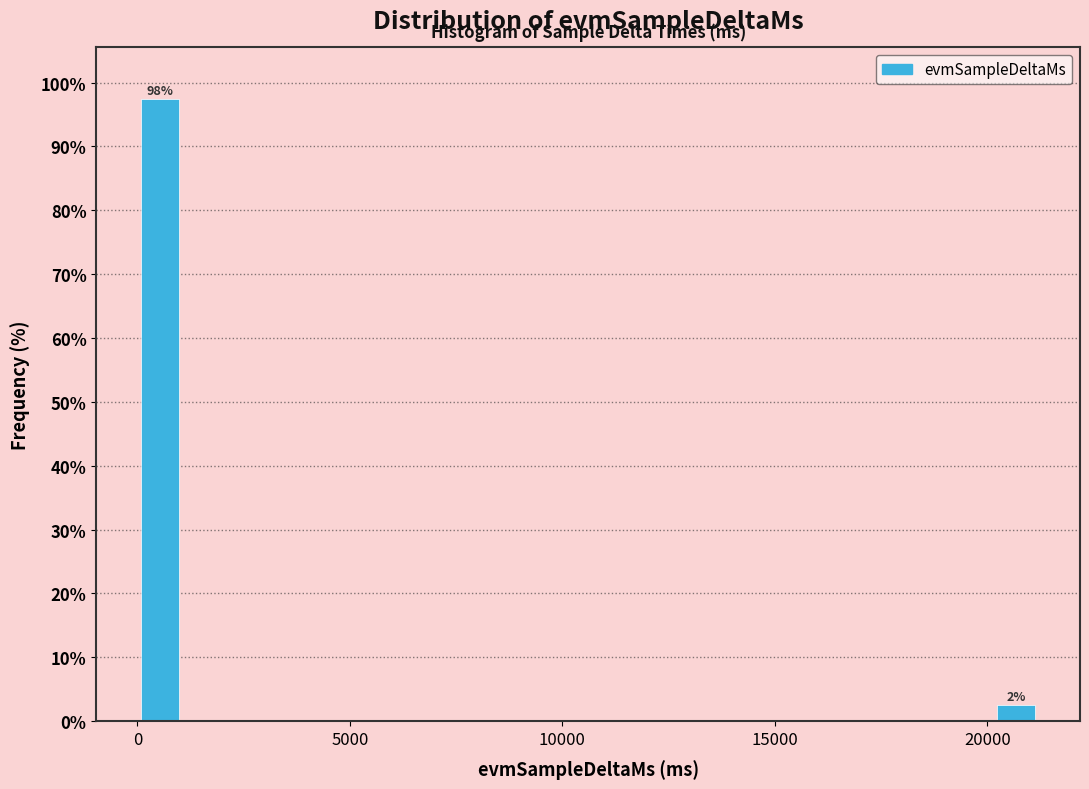

Around what value on the x-axis is the tallest bar? Give the approximate position of its centre, as read against the axis.

500